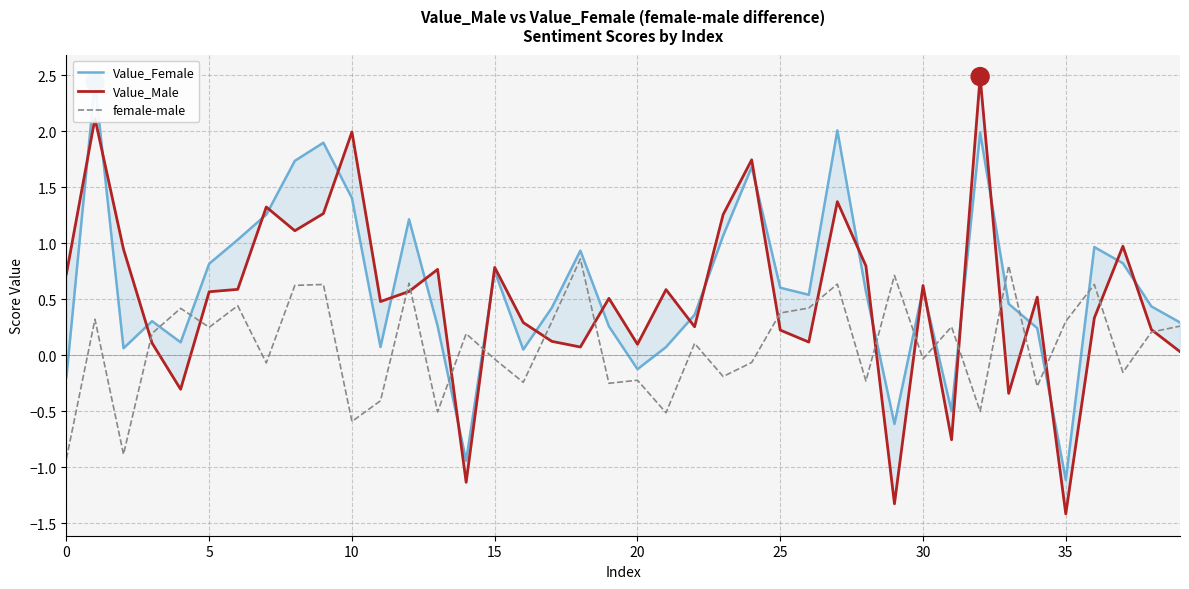

True or false: female-male has more than 1 points higher than both neighbors.

True